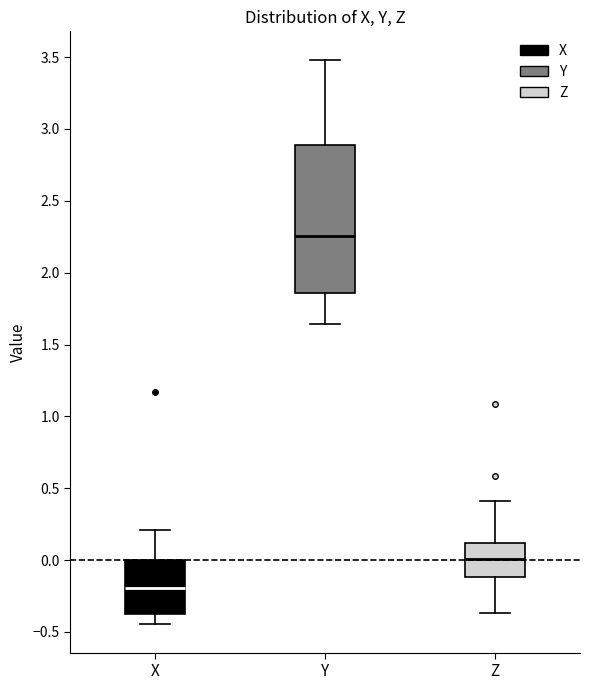

Reading left to right, read every box against the y-axis: the position of its median line, the range the box covers, and the ends of its whiskers. The values are not printed on the chart, so give them approximately, as read against the axis.

X: median -0.20, box -0.35 to 0.00, whiskers -0.45 to 0.20
Y: median 2.25, box 1.85 to 2.90, whiskers 1.65 to 3.50
Z: median 0.00, box -0.10 to 0.10, whiskers -0.35 to 0.40